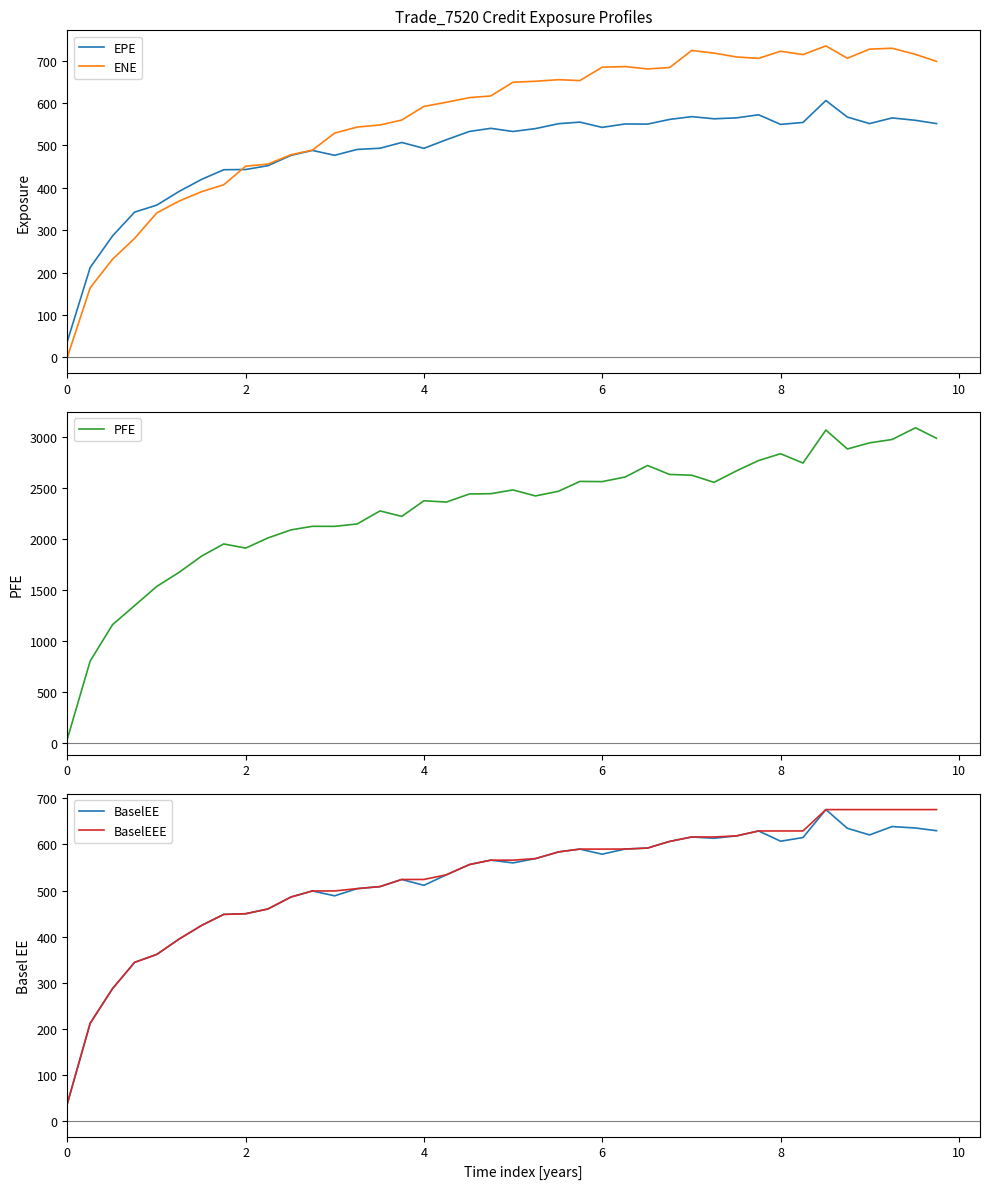

What is the difference between the maximum and minimum values in the BaselEE series?

638.2